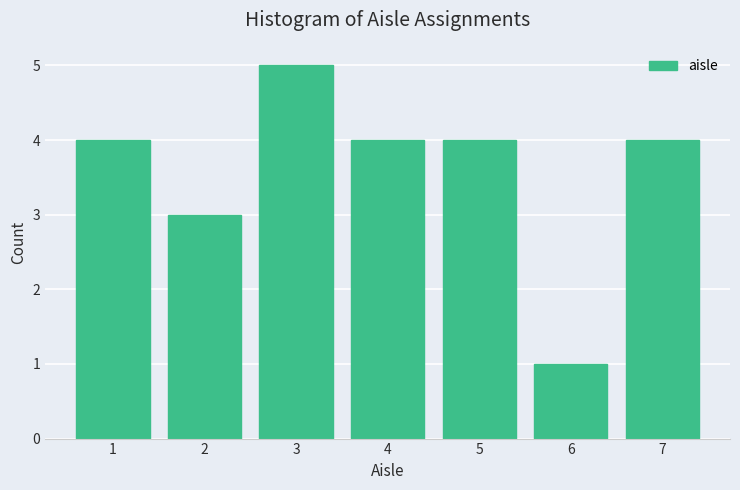

Reading left to right, list every bar in this chart as the range it spans on the x-axis followed by its height. The values are not printed on the chart, so give them approximately, as read against the axis.

0.5 to 1.5: 4
1.5 to 2.5: 3
2.5 to 3.5: 5
3.5 to 4.5: 4
4.5 to 5.5: 4
5.5 to 6.5: 1
6.5 to 7.5: 4